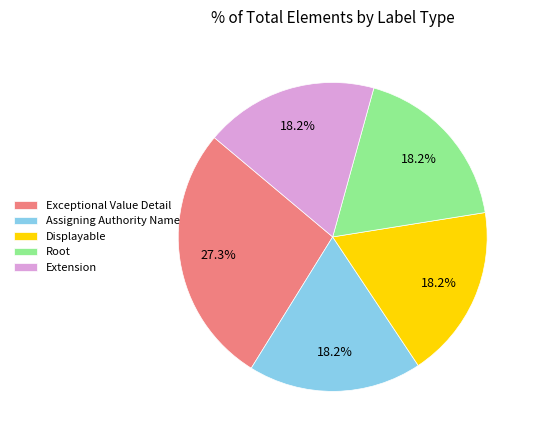

How many segments does this pie chart have?

5